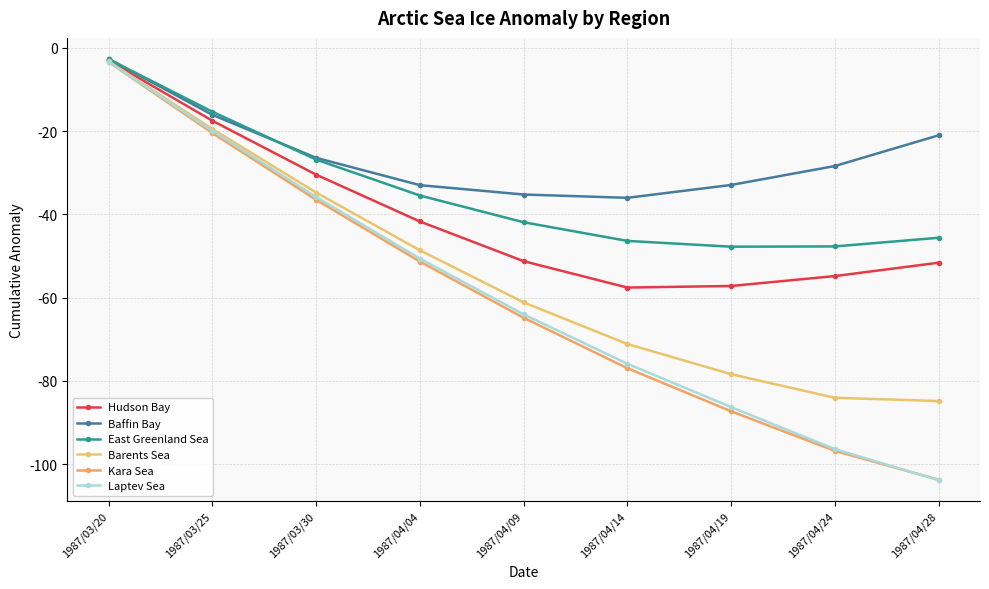

What is the label of the 9th point from the left?

1987/04/28